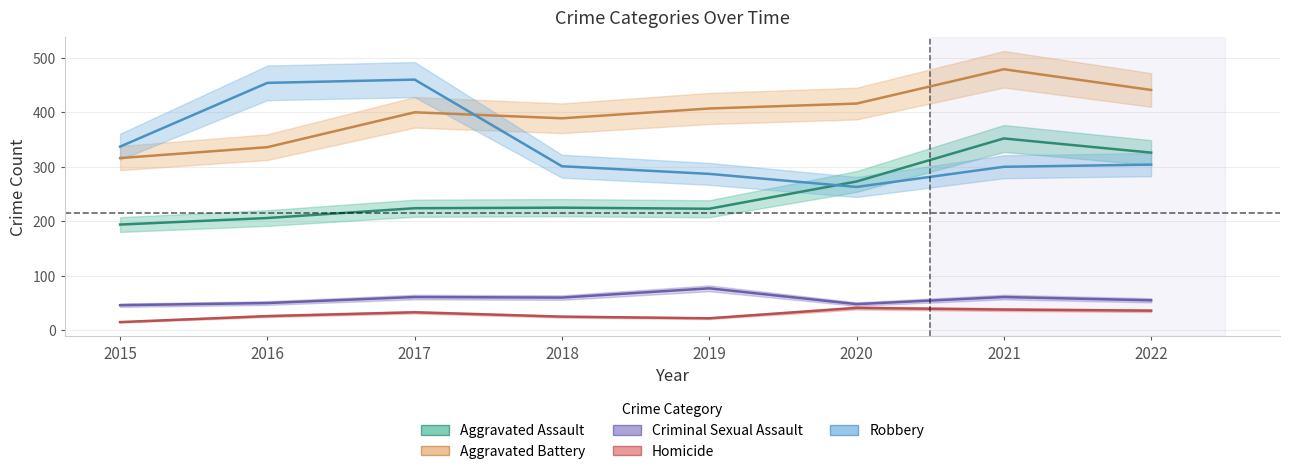

Which series has the largest range (max minus min)?

Robbery